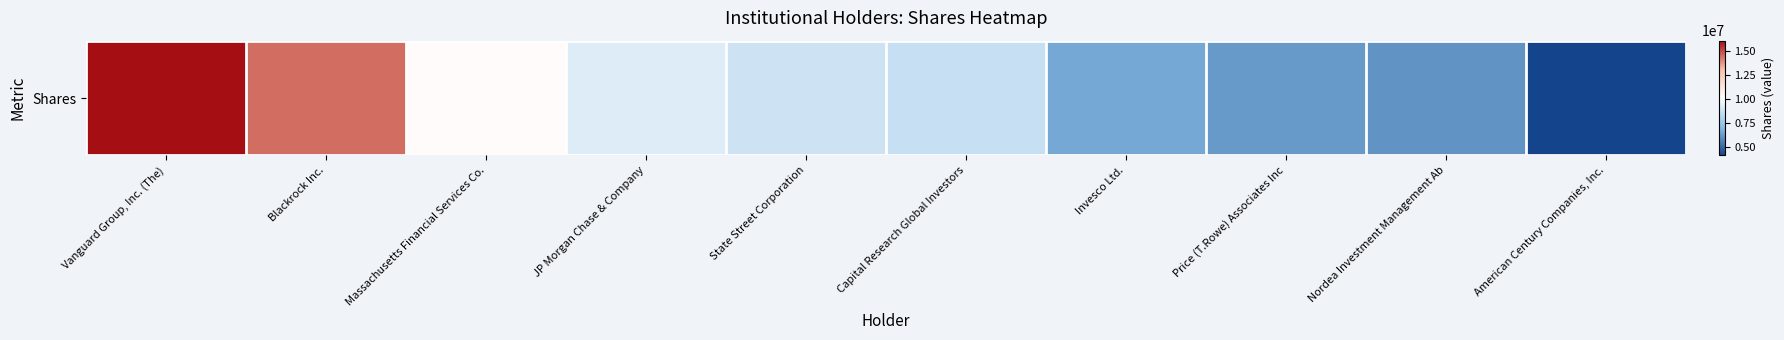

What is the greatest value displayed?

16093482